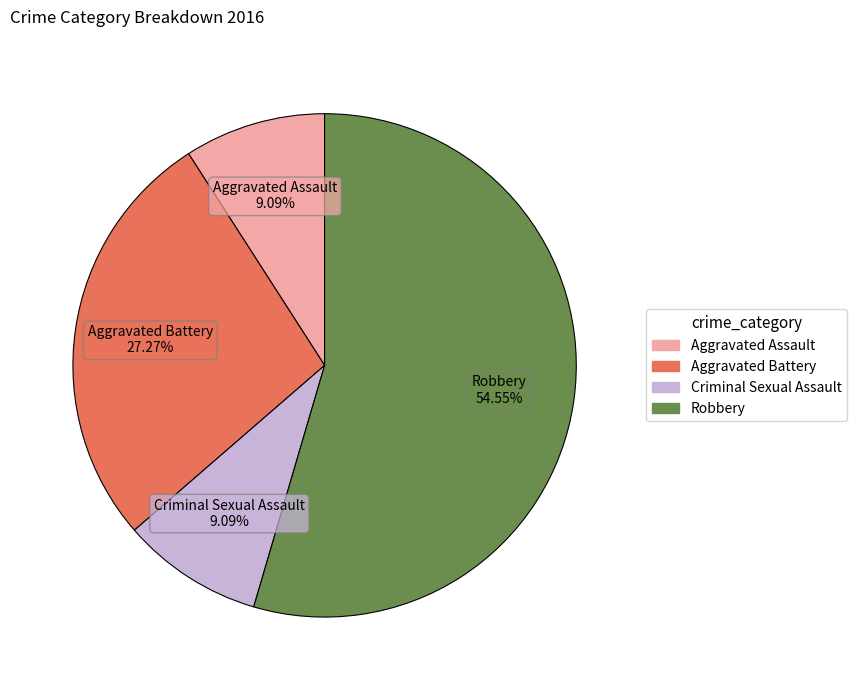

What is the ratio of the value at Robbery to the value at Aggravated Assault?

6.0